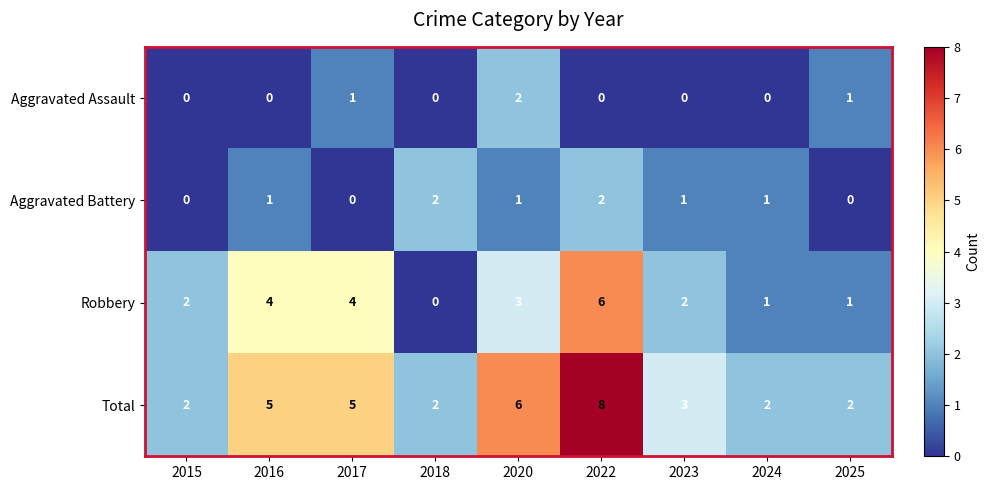

Between 2015 and 2016, which series saw the biggest shift?

Total